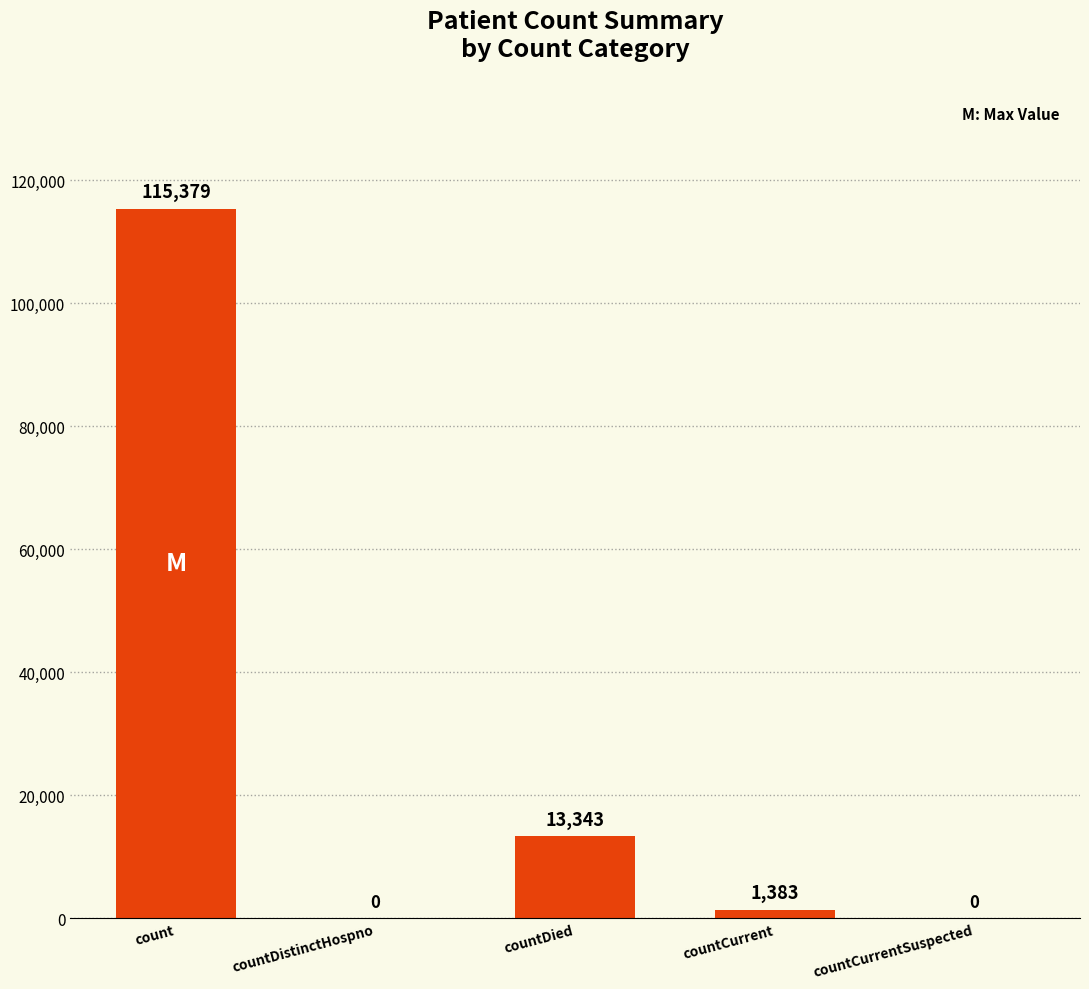

At which label is the value closest to 57689?

countDied